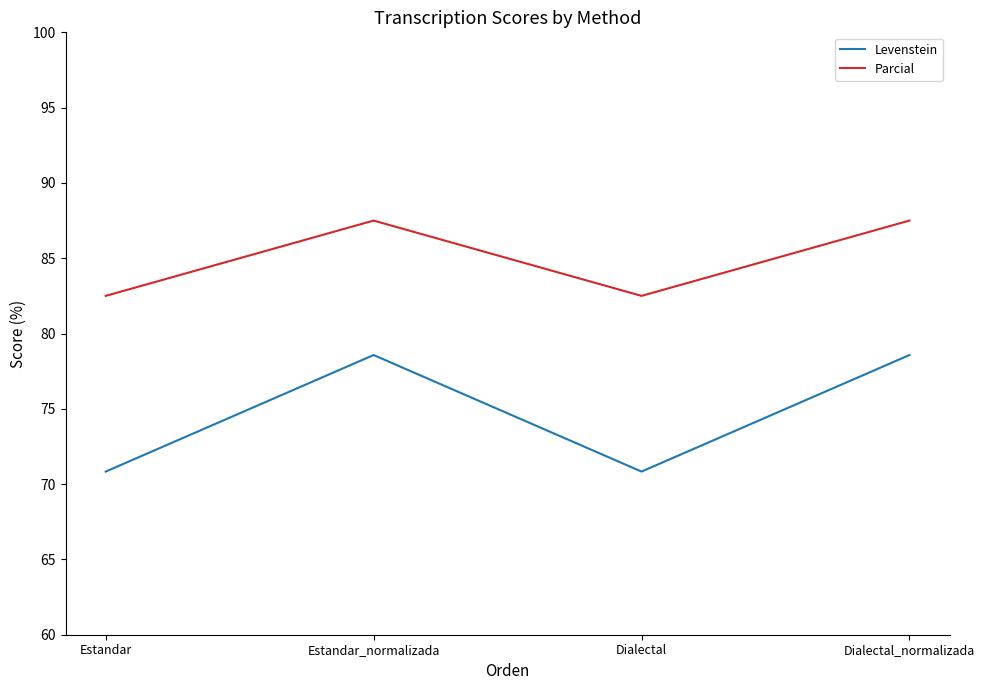

Which series changed the most between Estandar and Dialectal_normalizada?

Levenstein